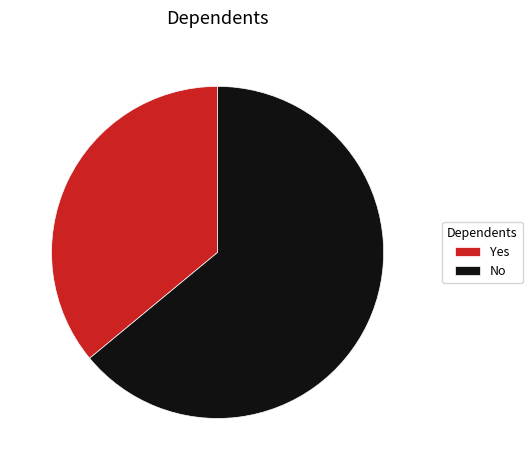

Which has a higher value, No or Yes?

No